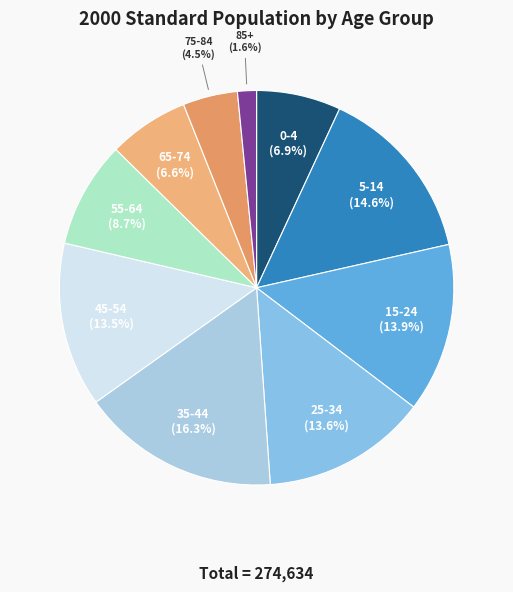

Is there any slice that represents more than half of the pie?

No